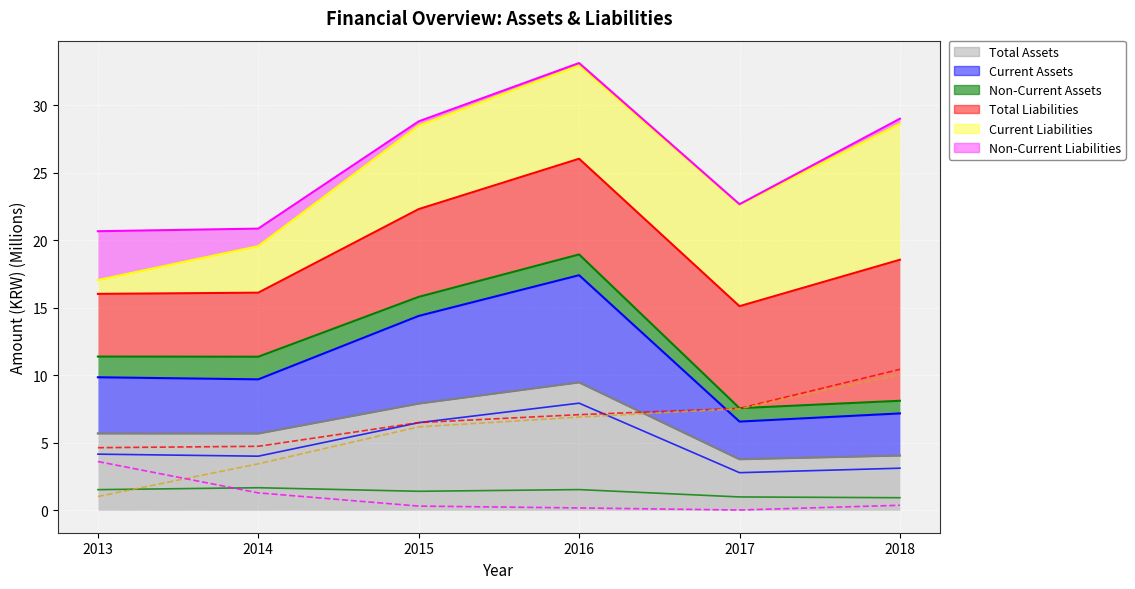

What is the difference between the maximum and minimum values in the Non-Current Assets (line) series?

0.7